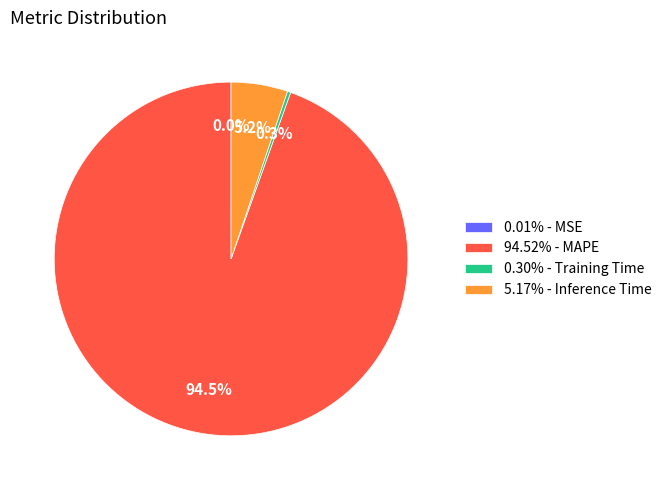

Is there a majority slice in this chart?

Yes